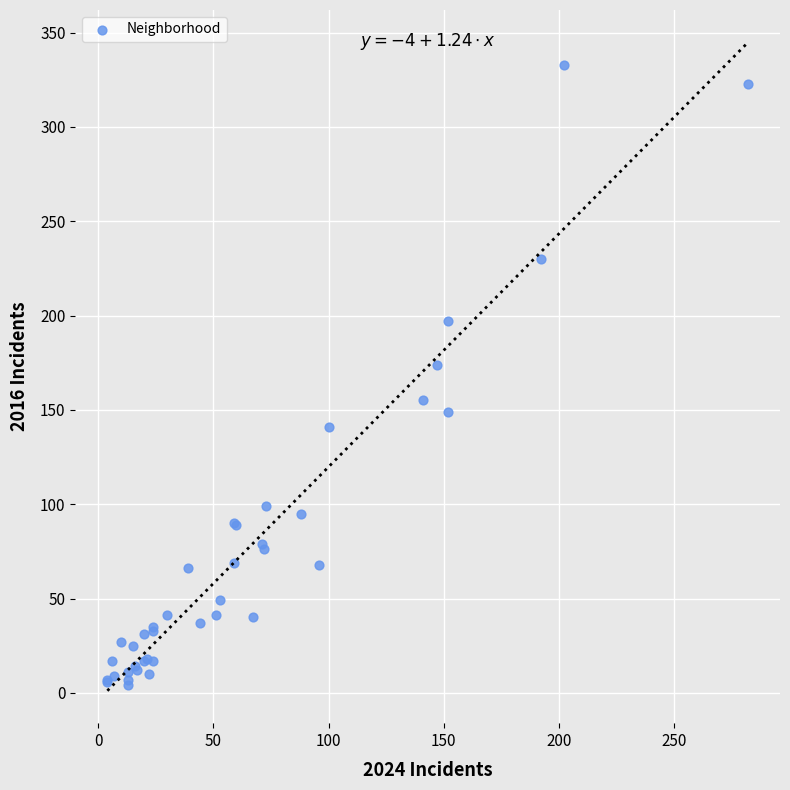

What Y value in the scatter plot is closest to 168?

174